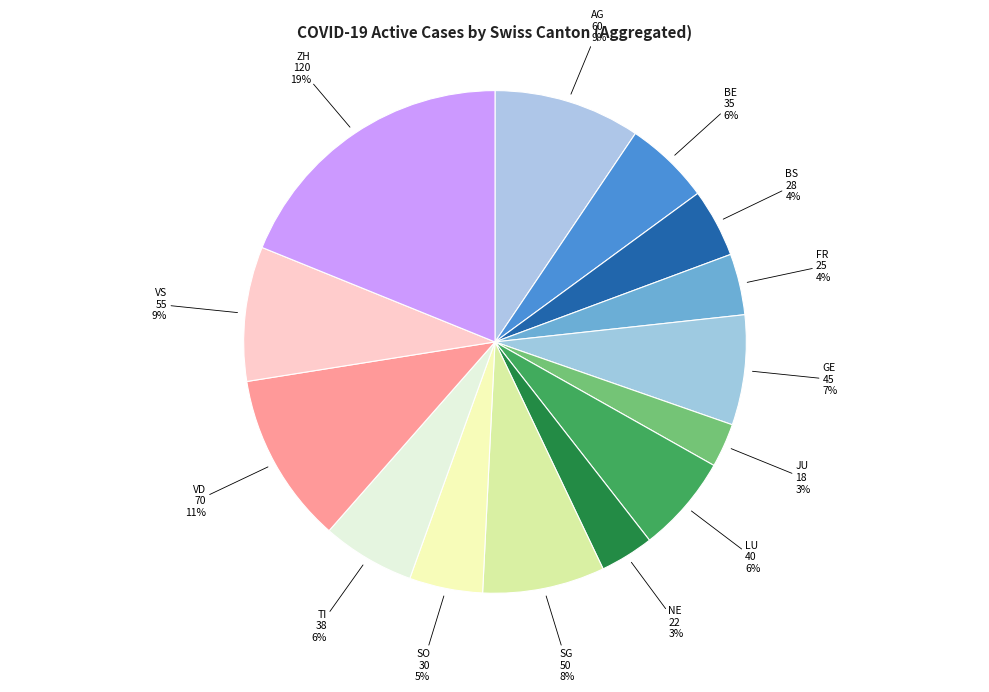

Does ZH account for over 50% of the chart?

No